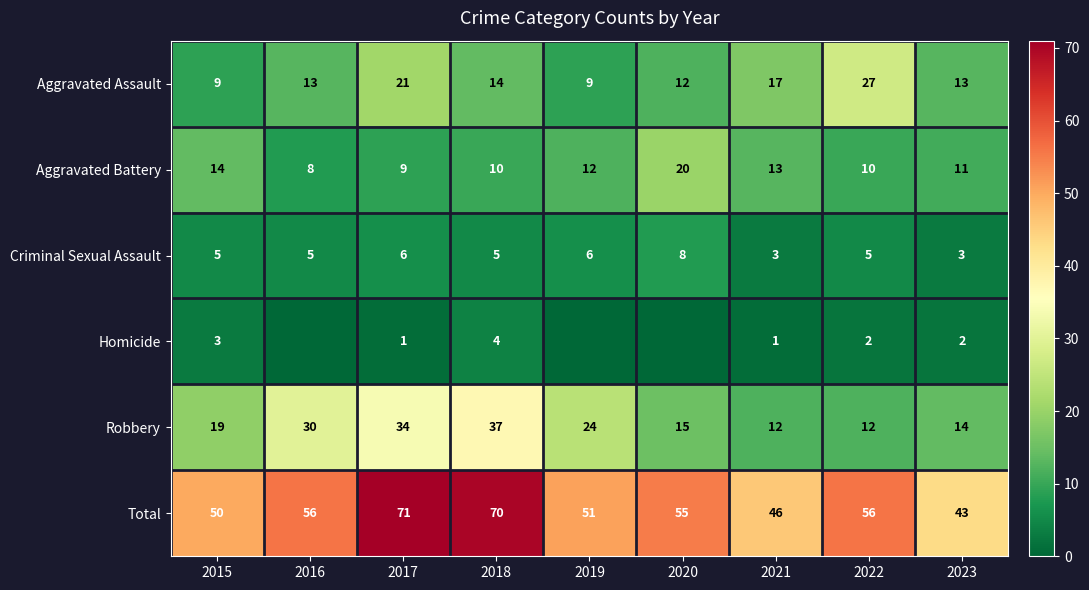

What is the spread (max minus min) of values at 2018?

66